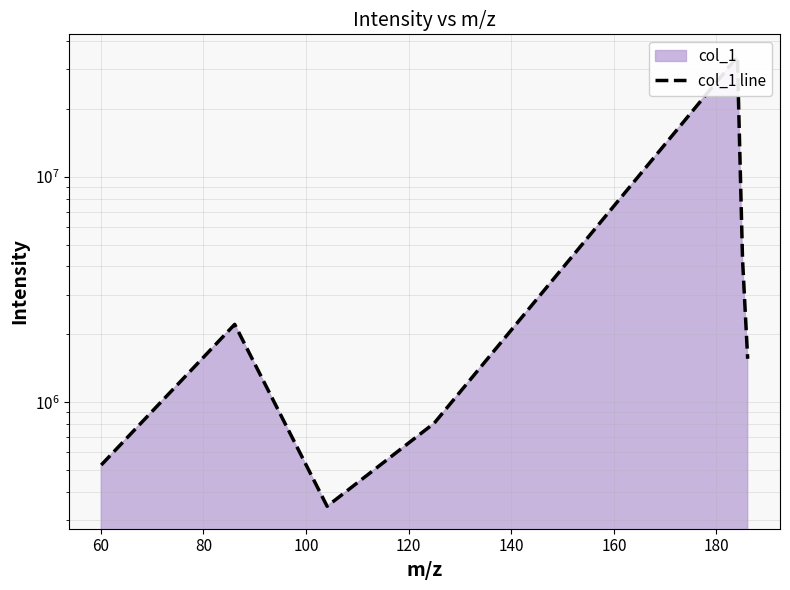

Does the chart have visible grid lines?

Yes